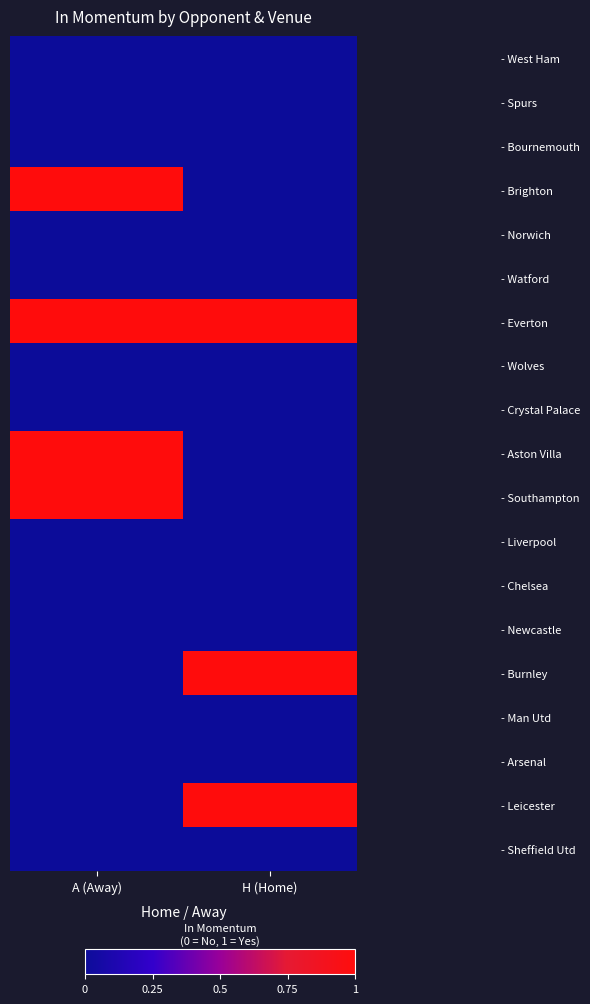

What is the total value across all series at A (Away)?

4